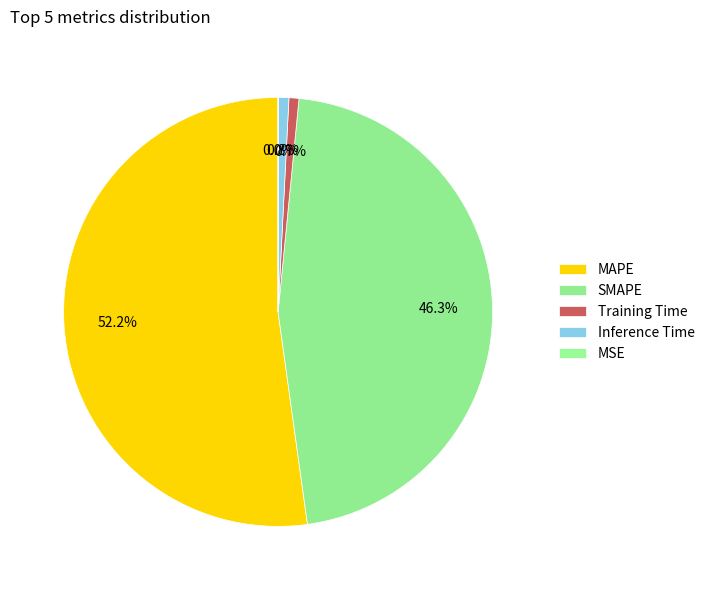

What percentage do MSE and MAPE together represent?

52.2%